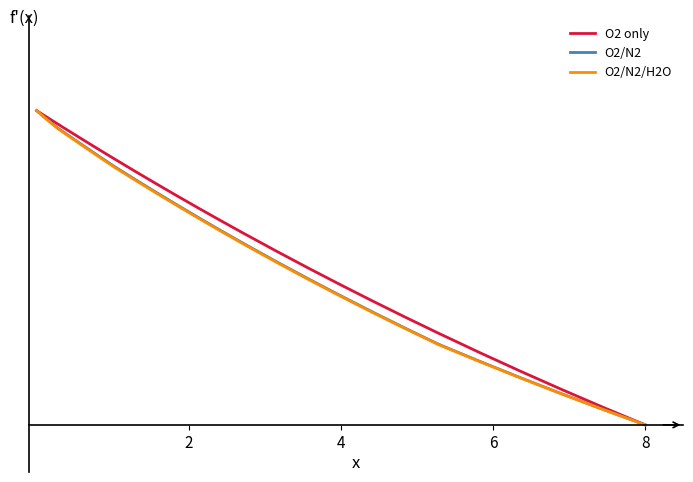

True or false: O2/N2/H2O has more than 2 points higher than both neighbors.

False